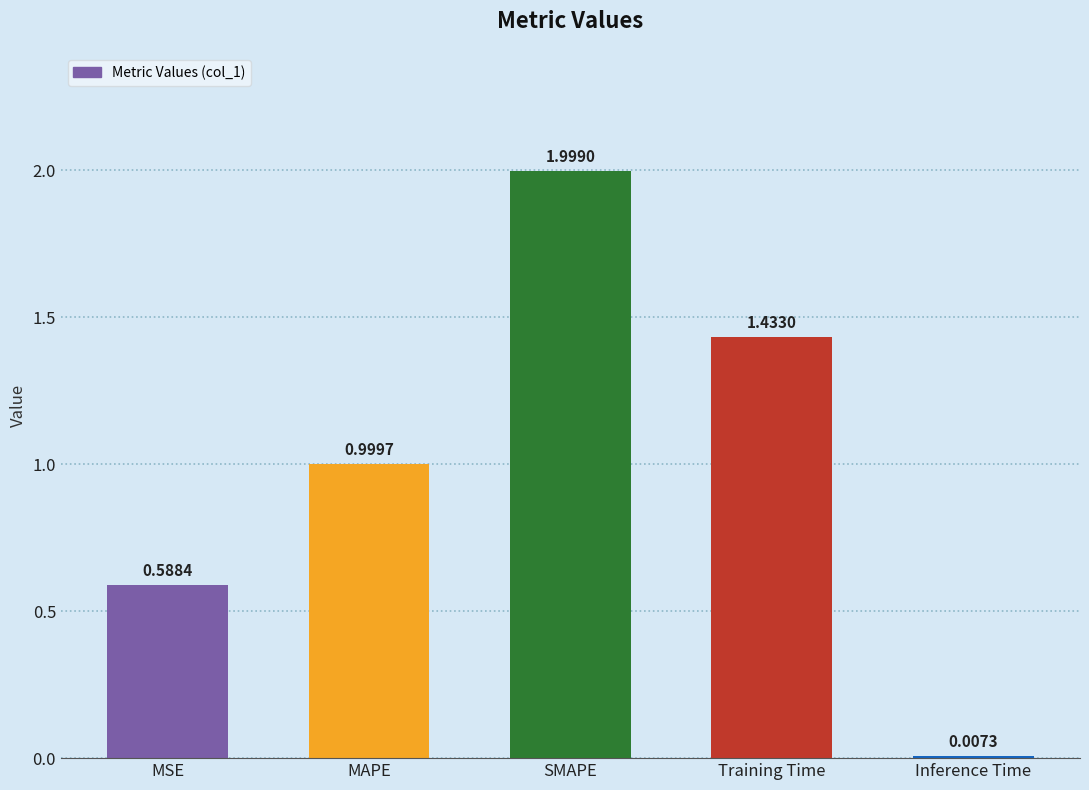

At which category does the chart reach its peak across all series?

SMAPE